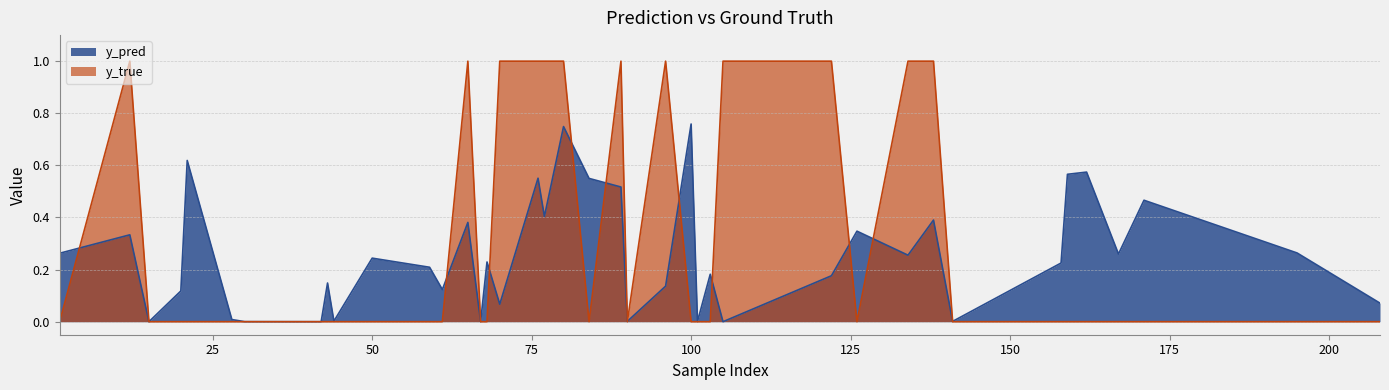

What is the maximum value for y_pred?

0.8